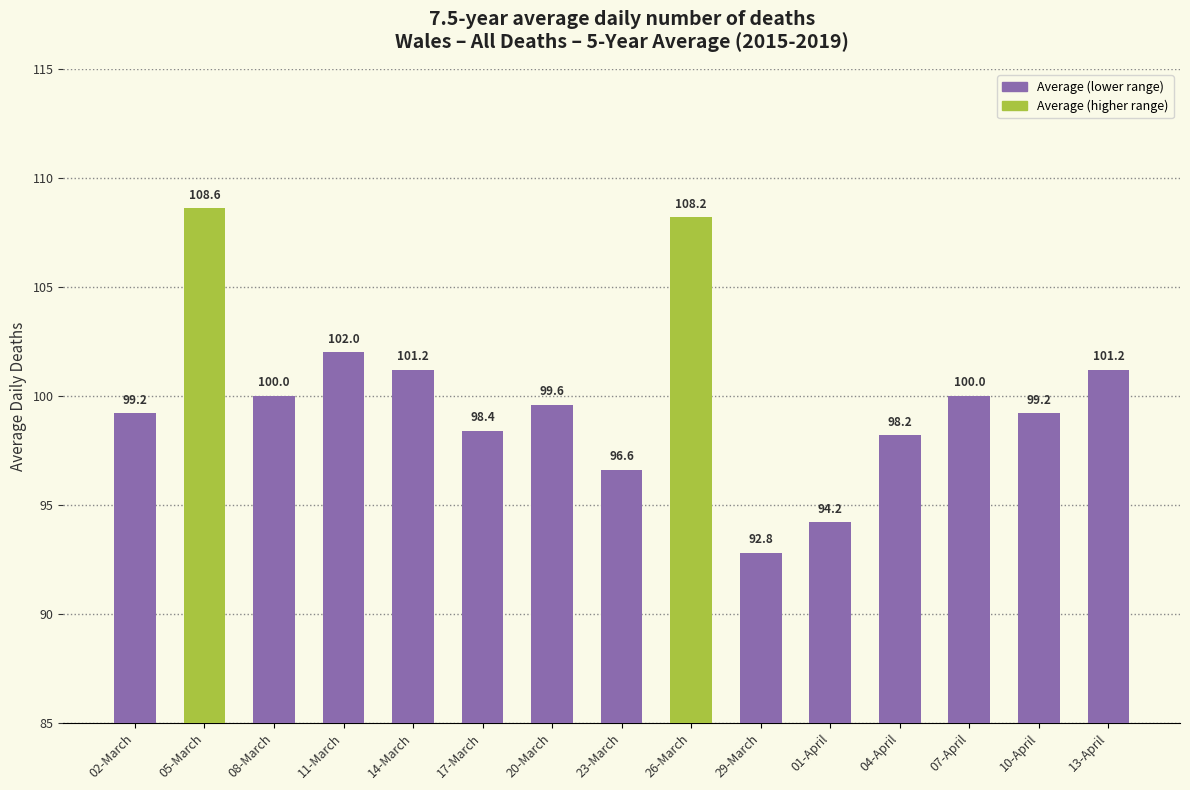

What is the ratio of the value at 01-April to the value at 26-March?

0.9